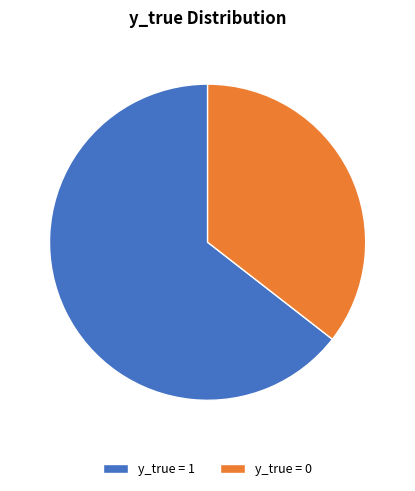

Do y_true = 1 and y_true = 0 together represent more than half of the pie?

Yes